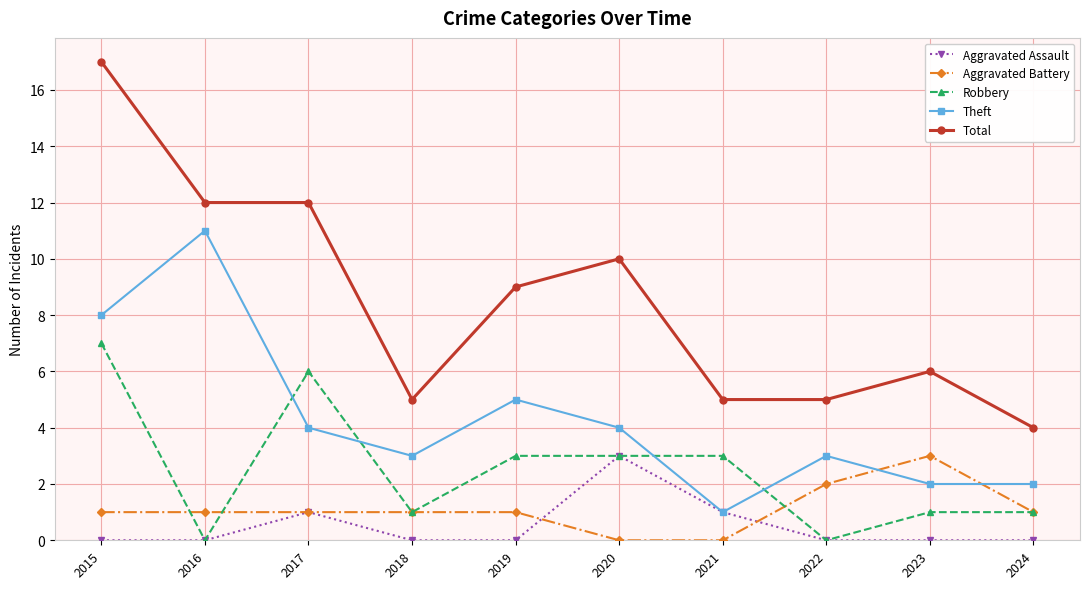

At 2023, list the series in order from largest to smallest.

Total, Aggravated Battery, Theft, Robbery, Aggravated Assault